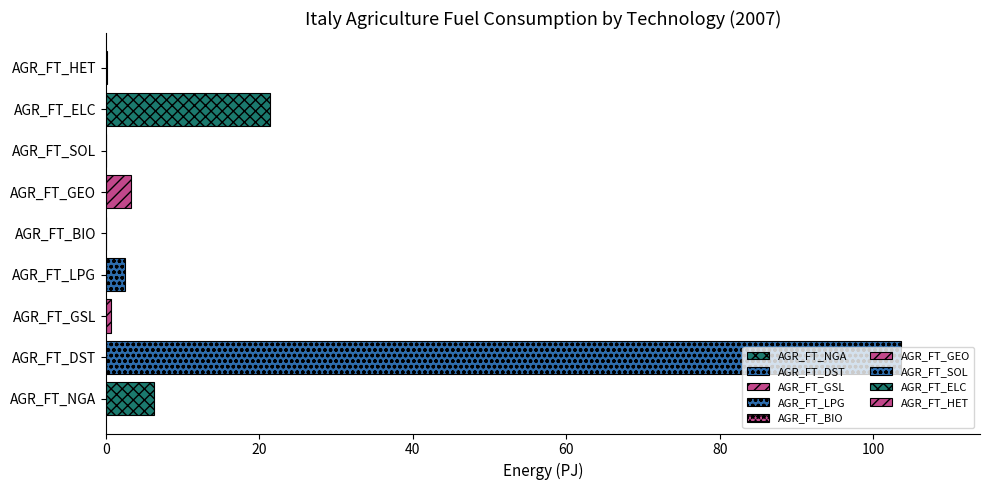

True or false: 2010 has a value of 8.3 at AGR_FT_NGA.

False